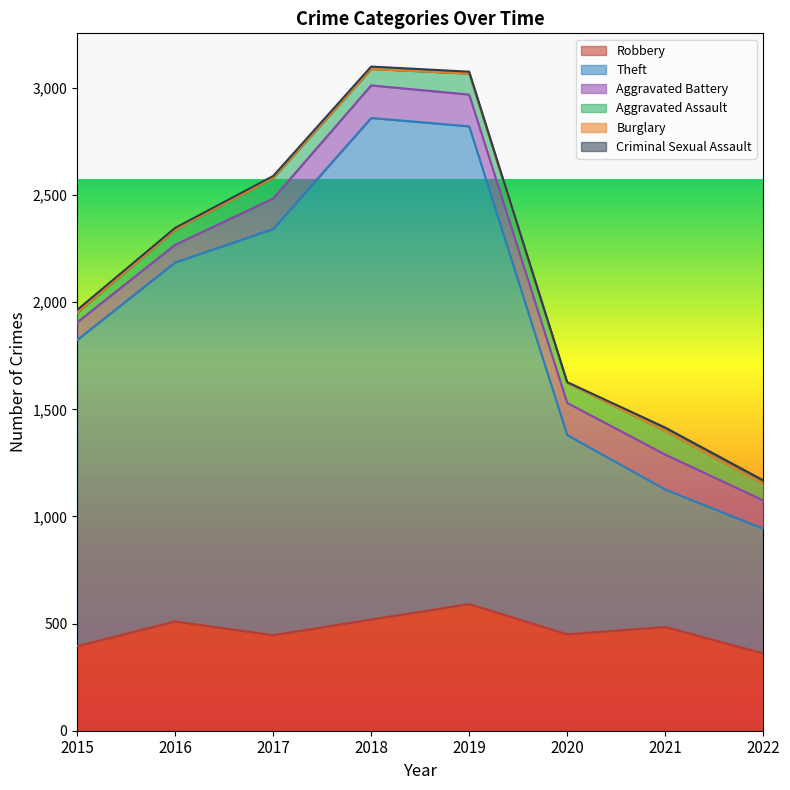

At which category is the sum across all series the highest?

2018